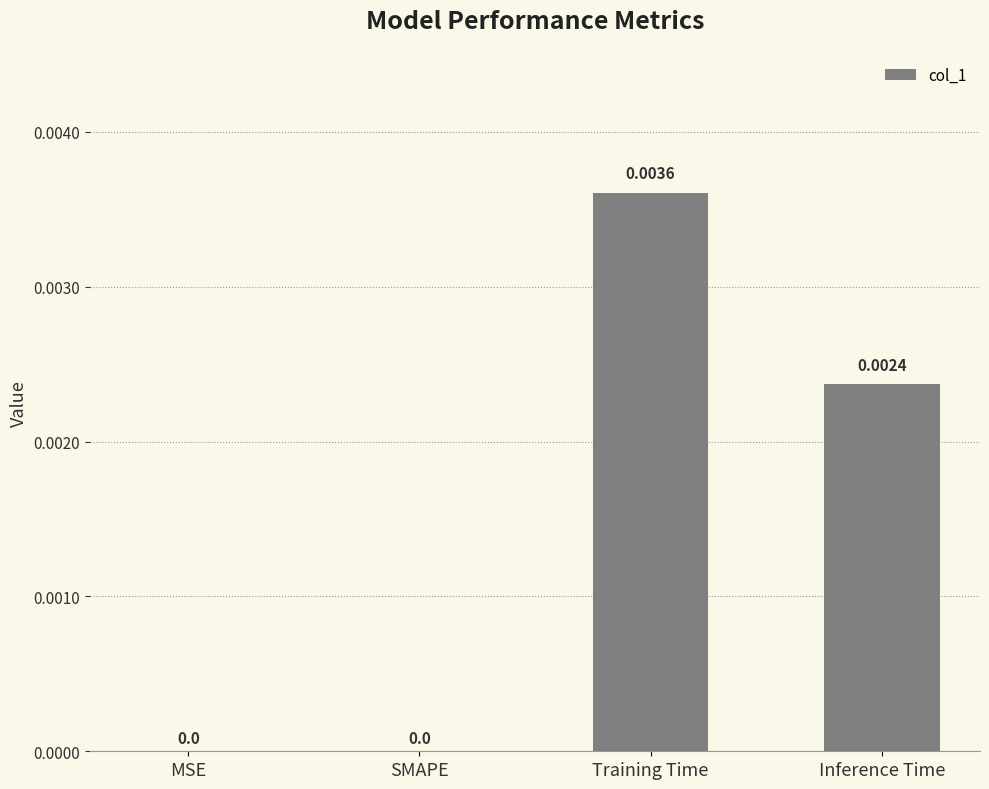

How many categories are shown in the chart?

4